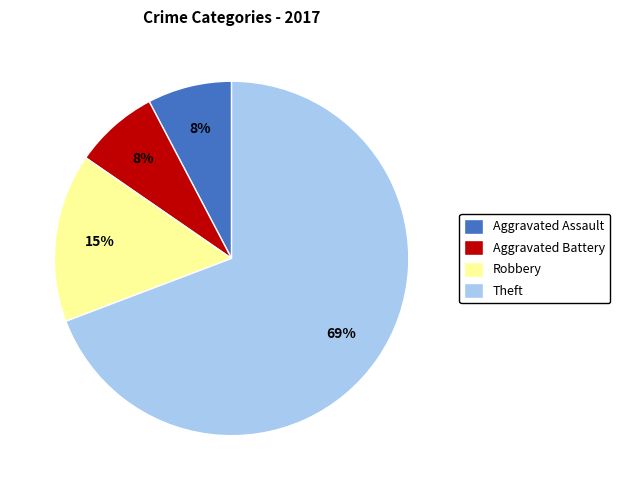

To the nearest percent, what portion does Aggravated Assault represent?

8%